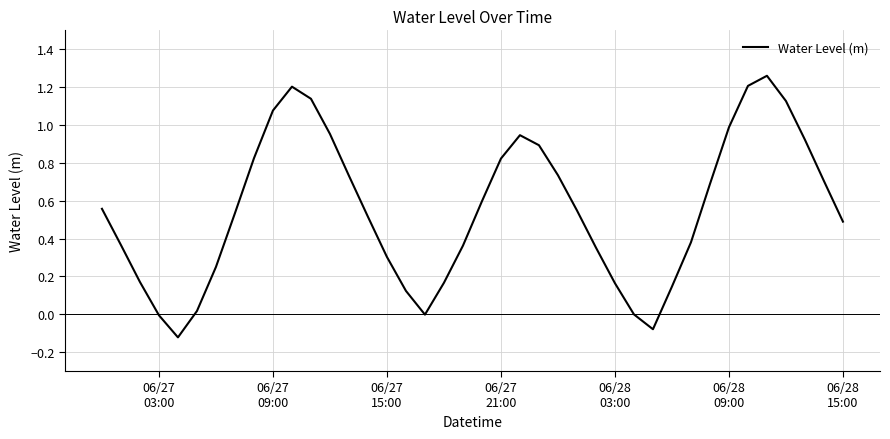

What is the difference between the maximum and minimum values?

1.4